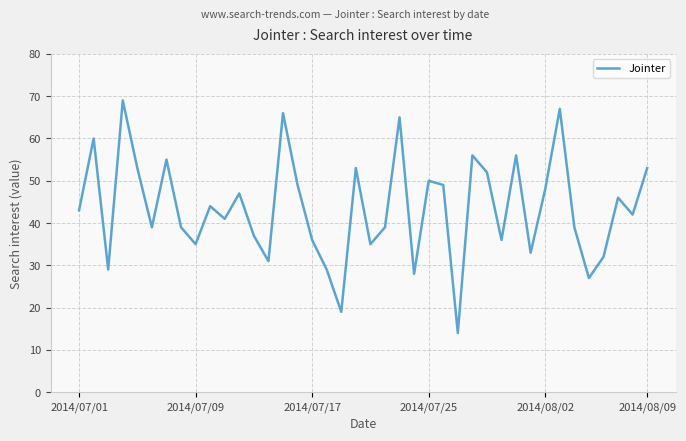

How many interior local valleys (lower than both neighbors) does the data have?

13